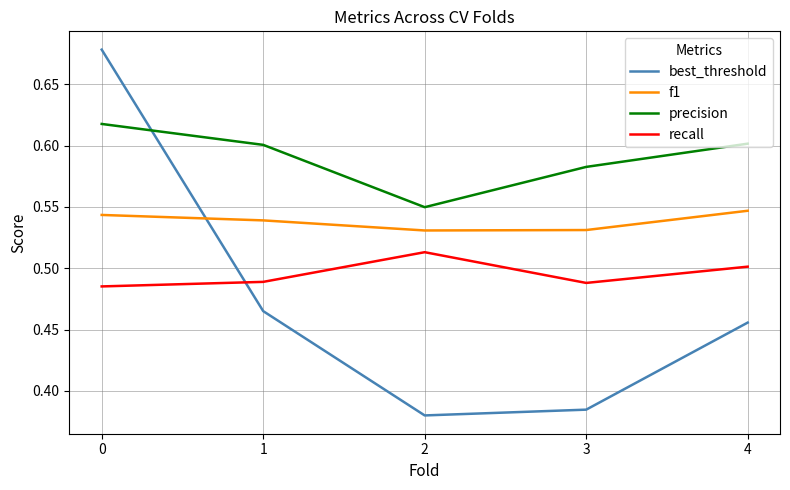

How many lines are shown in the chart?

4